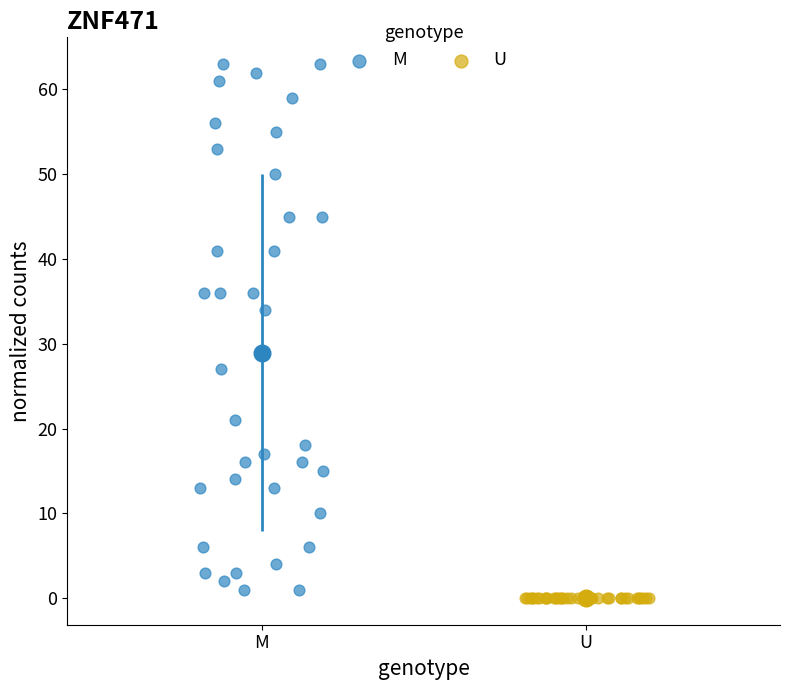

Which series reaches the maximum Y coordinate?

M